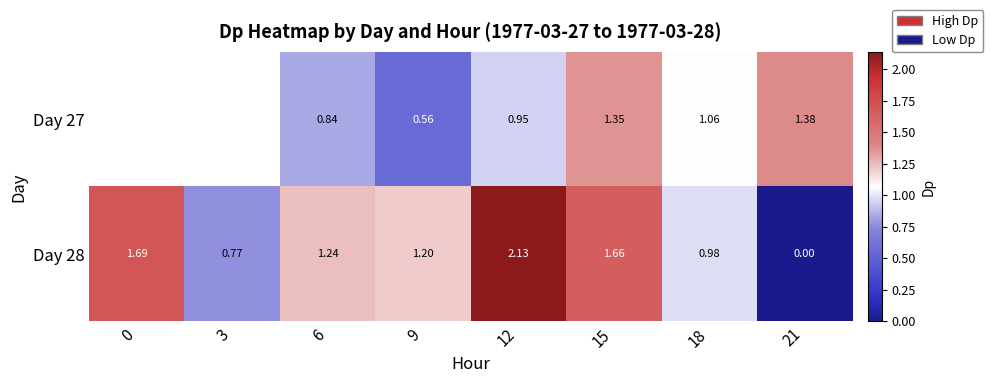

Which category has the highest value across all series?

12